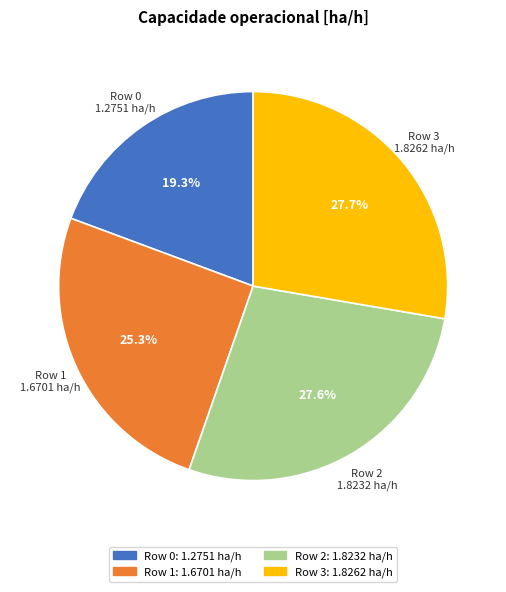

Is there any slice that represents more than half of the pie?

No